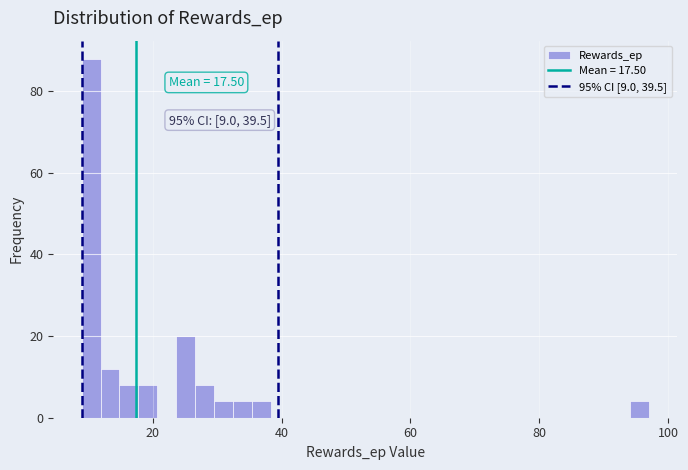

Read against the x-axis, roughly where is the centre of the tallest bar?

10